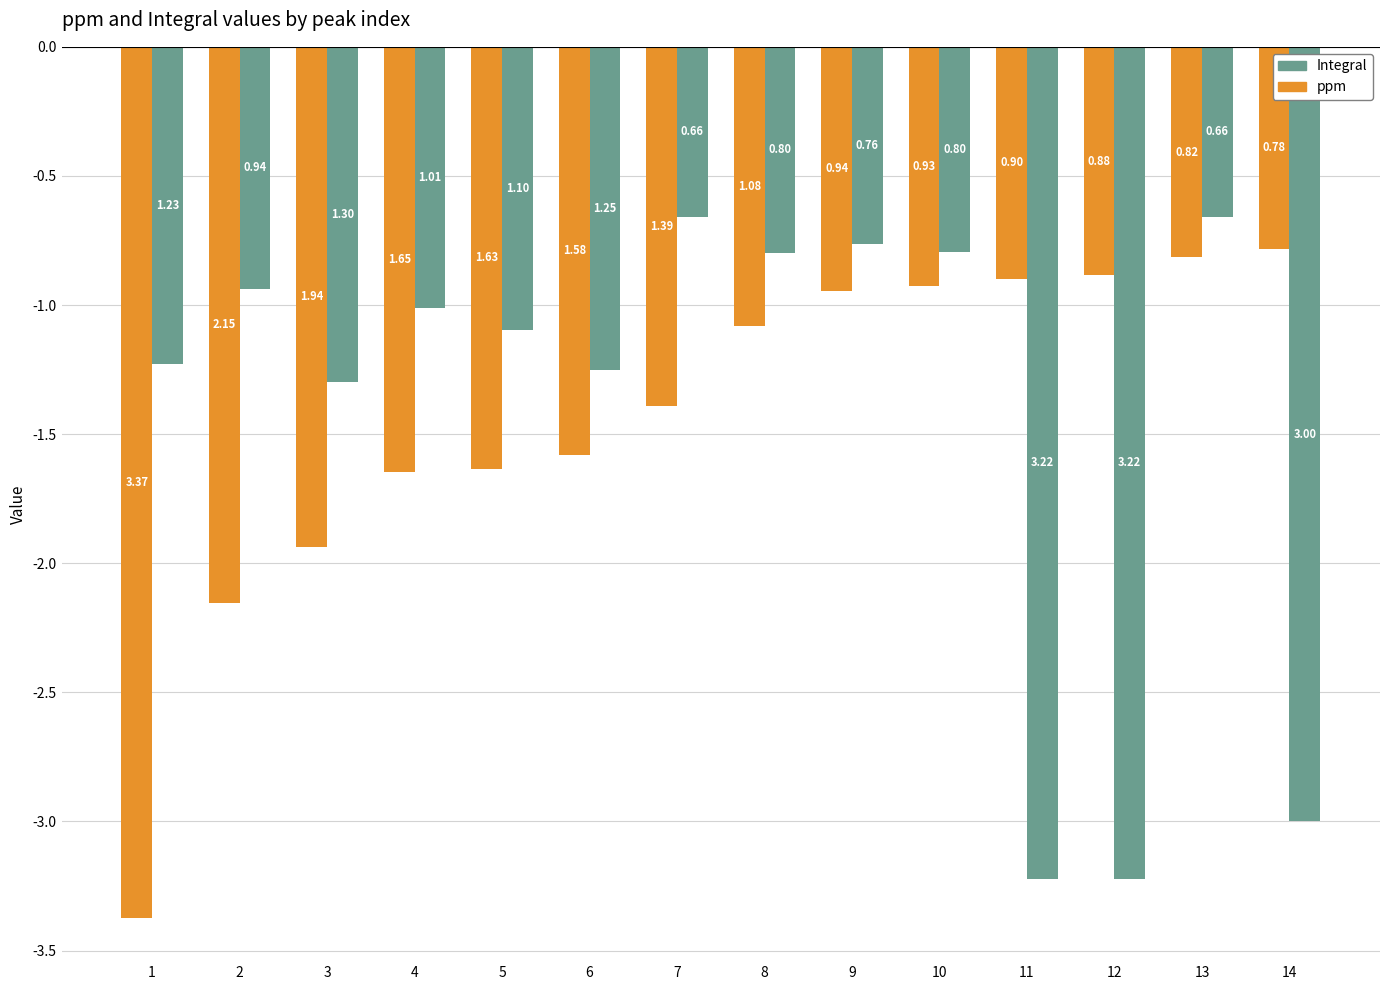

Rank the series by their maximum value, from highest to lowest.

Integral, ppm